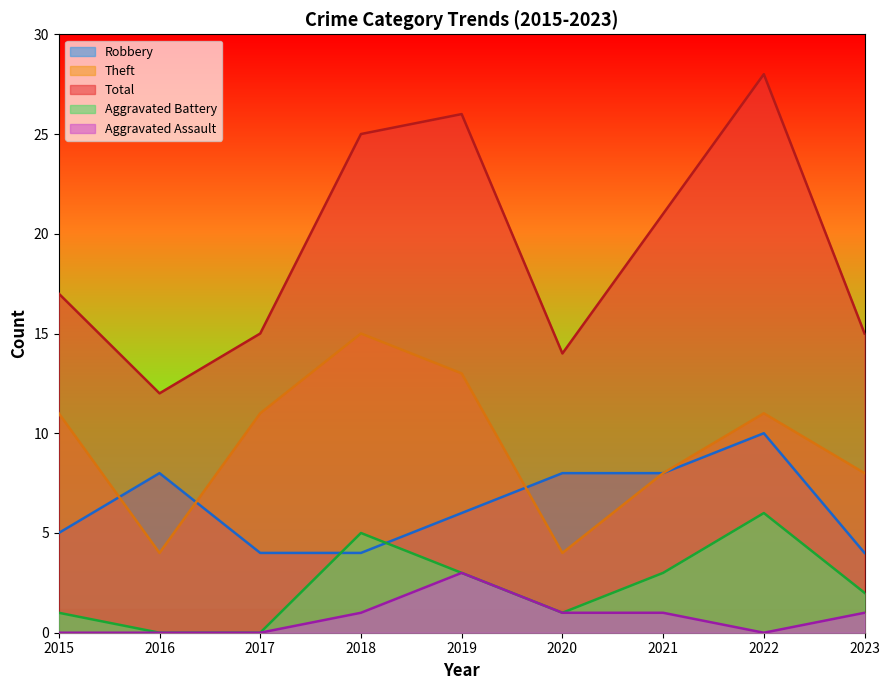

Which series has the widest spread of values?

Total